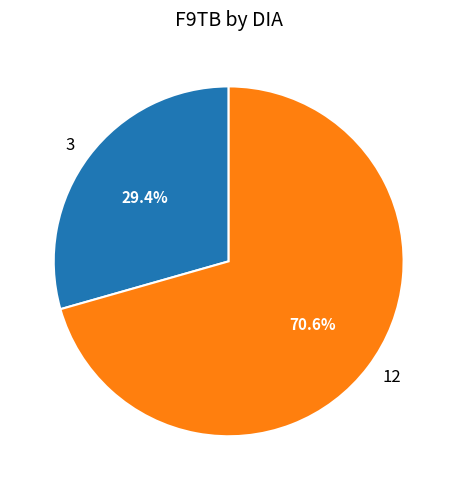

Approximately how many times larger is the value at 3 compared to 12?

0.4